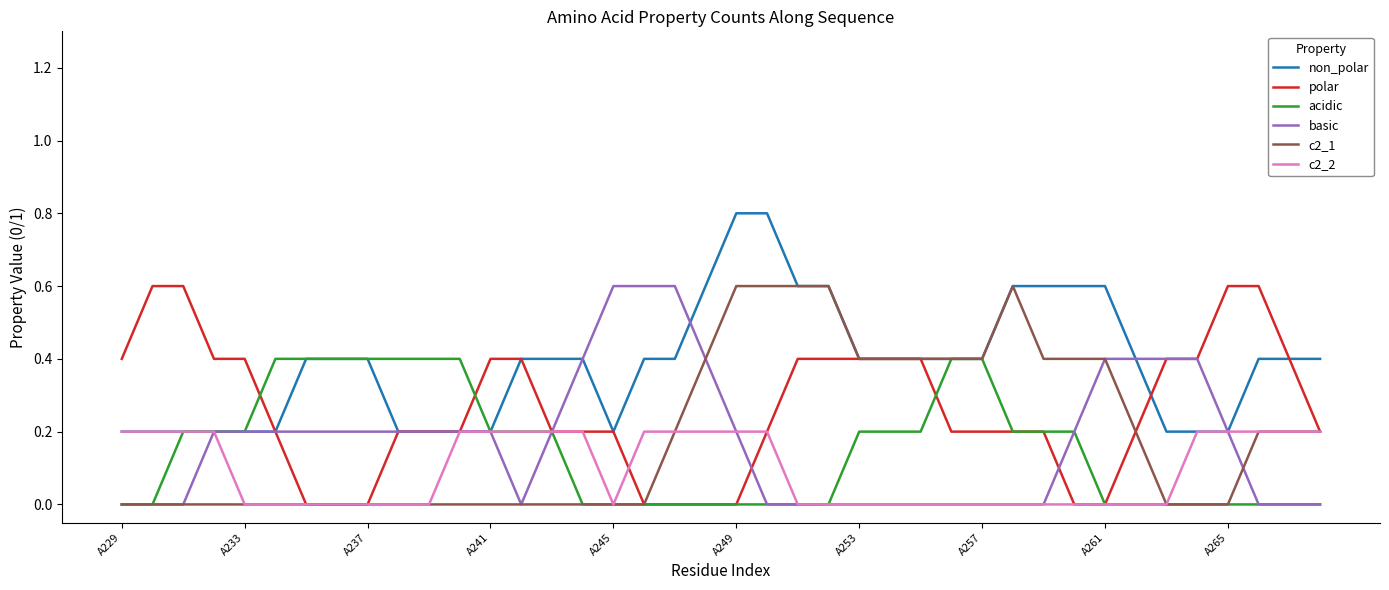

Which series has the largest total across all categories?

non_polar